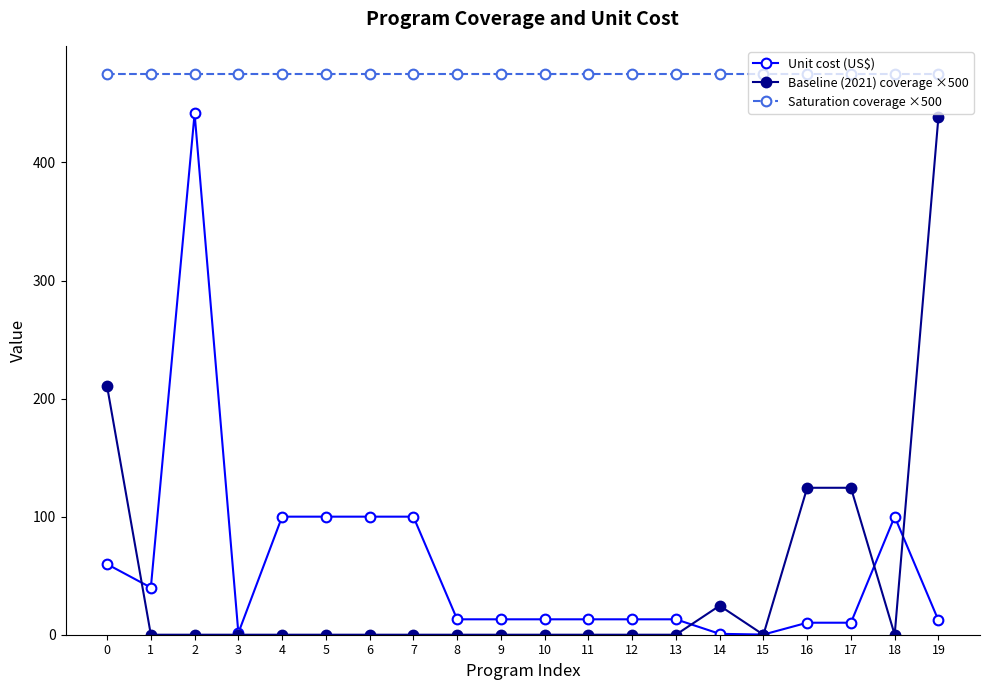

Does the chart have visible grid lines?

No